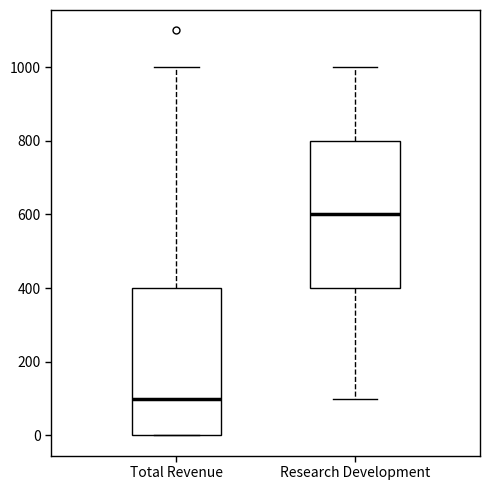

Which box's median line is the lowest?

Total Revenue